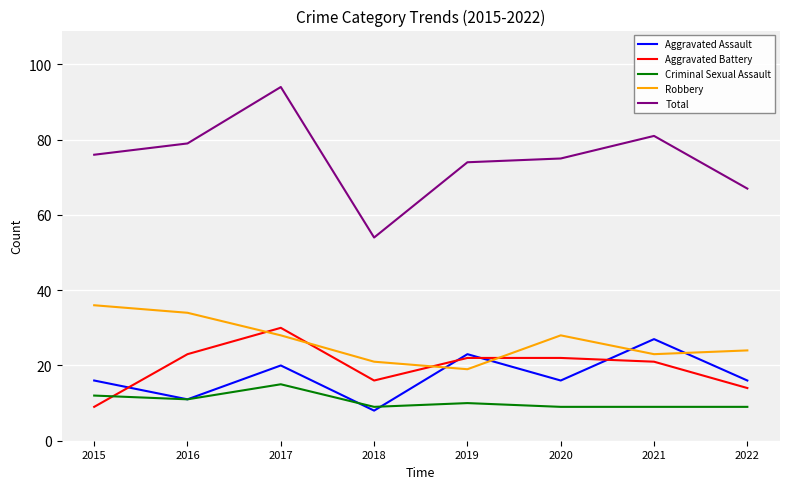

How many lines are shown in the chart?

5